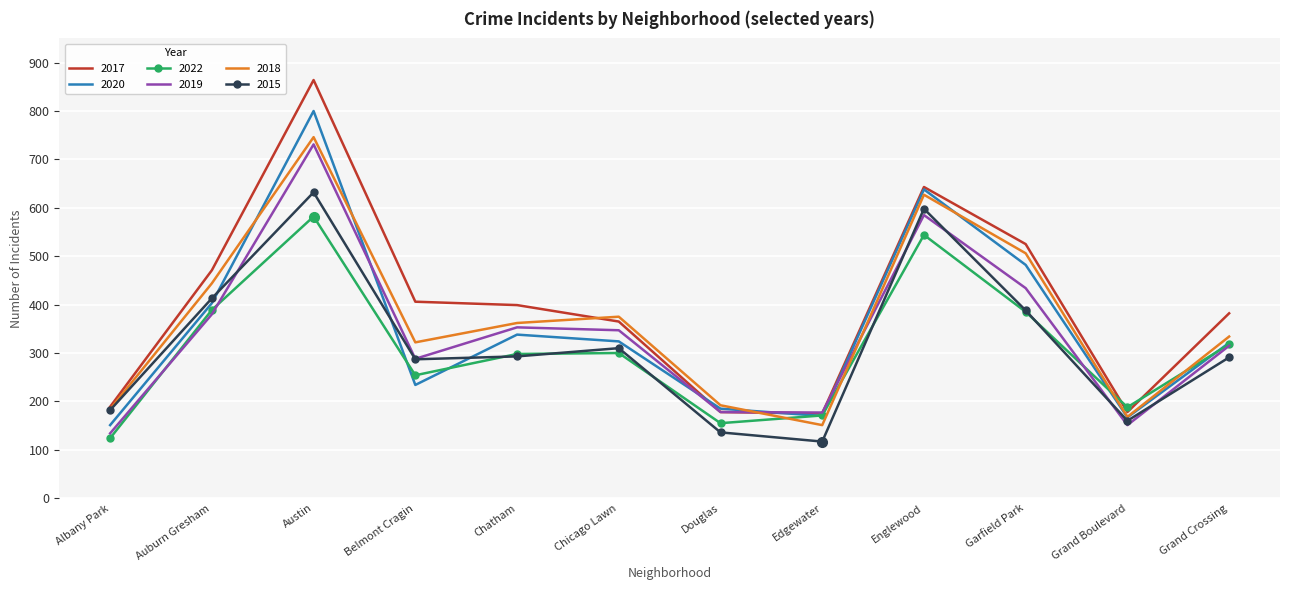

Between which two adjacent categories do 2020 and 2022 first intersect?

Austin and Belmont Cragin